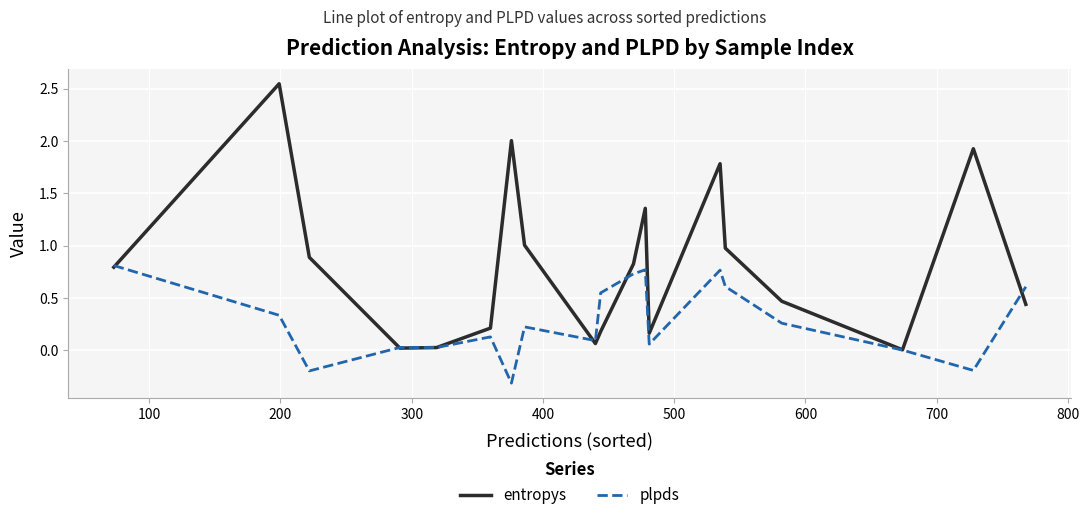

Rank the series by their maximum value, from highest to lowest.

entropys, plpds